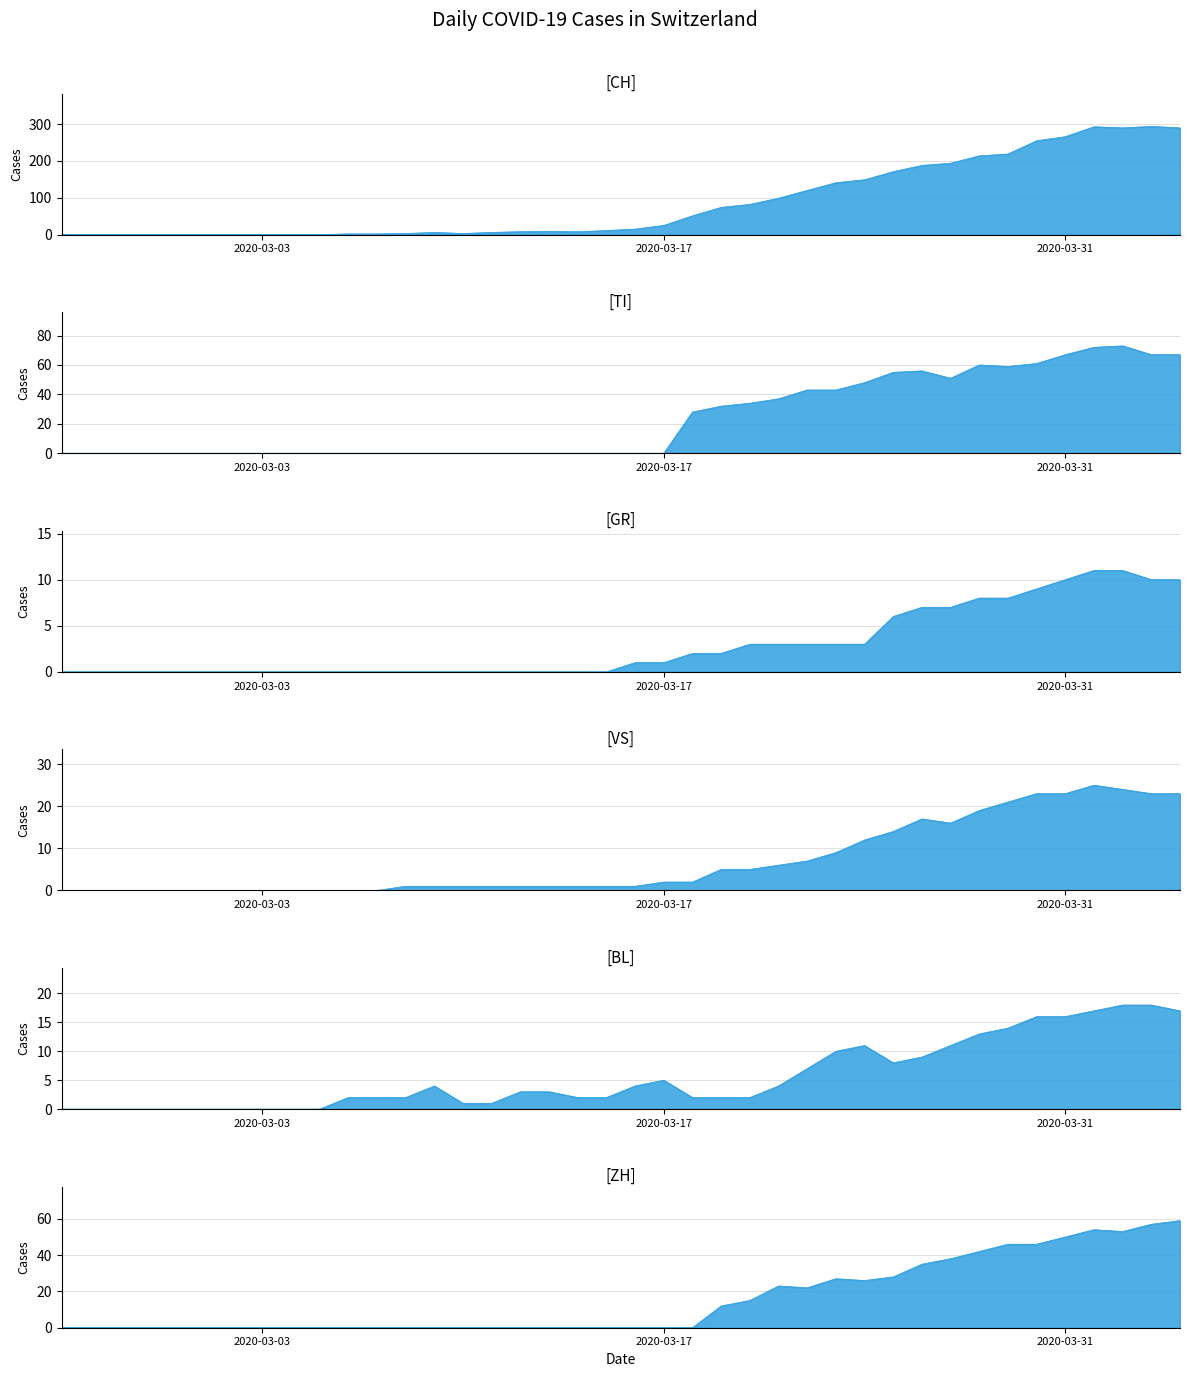

Rank the series by their maximum value, from lowest to highest.

GR, BL, VS, ZH, TI, CH